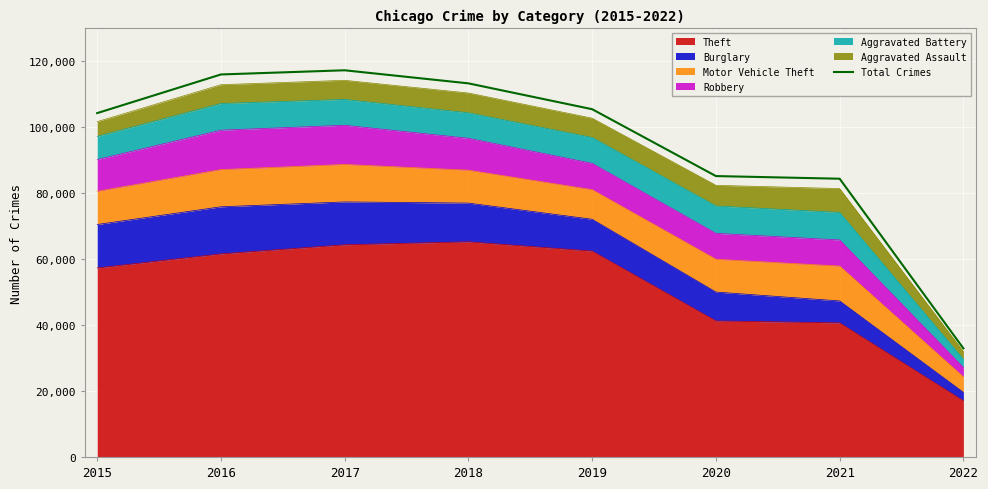

List the labels in order of value, smallest first.

2022, 2021, 2020, 2015, 2019, 2018, 2016, 2017